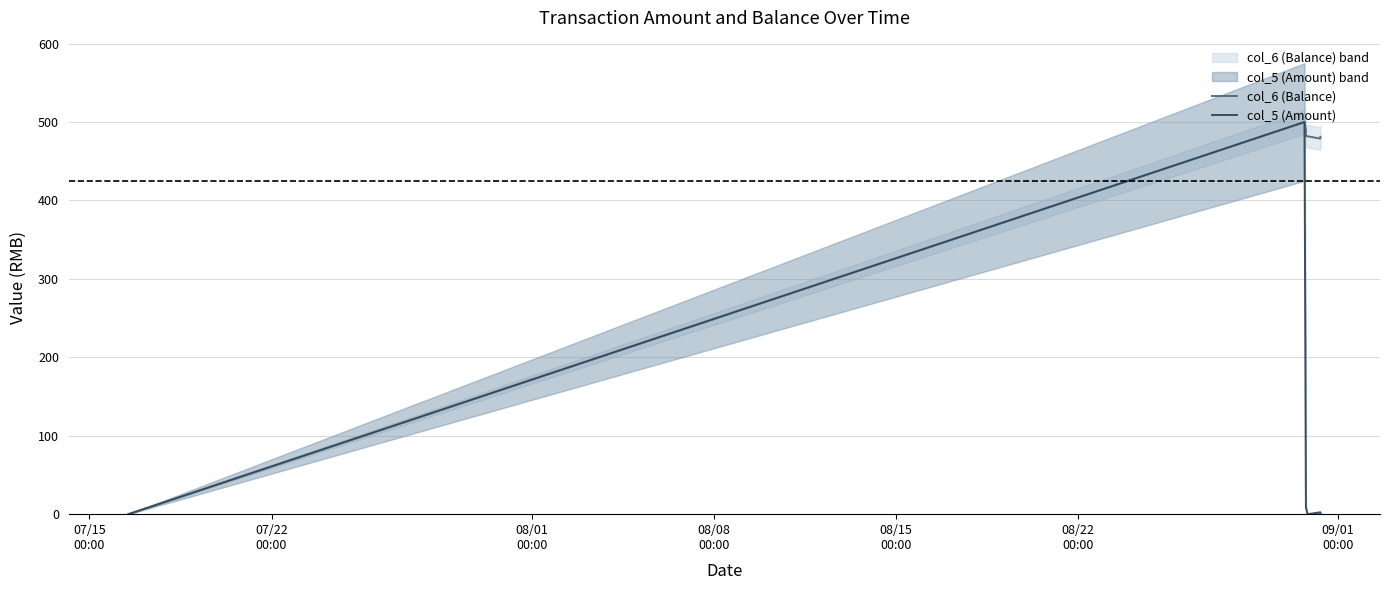

What is the highest value of the col_6 (Balance) series?

500.0